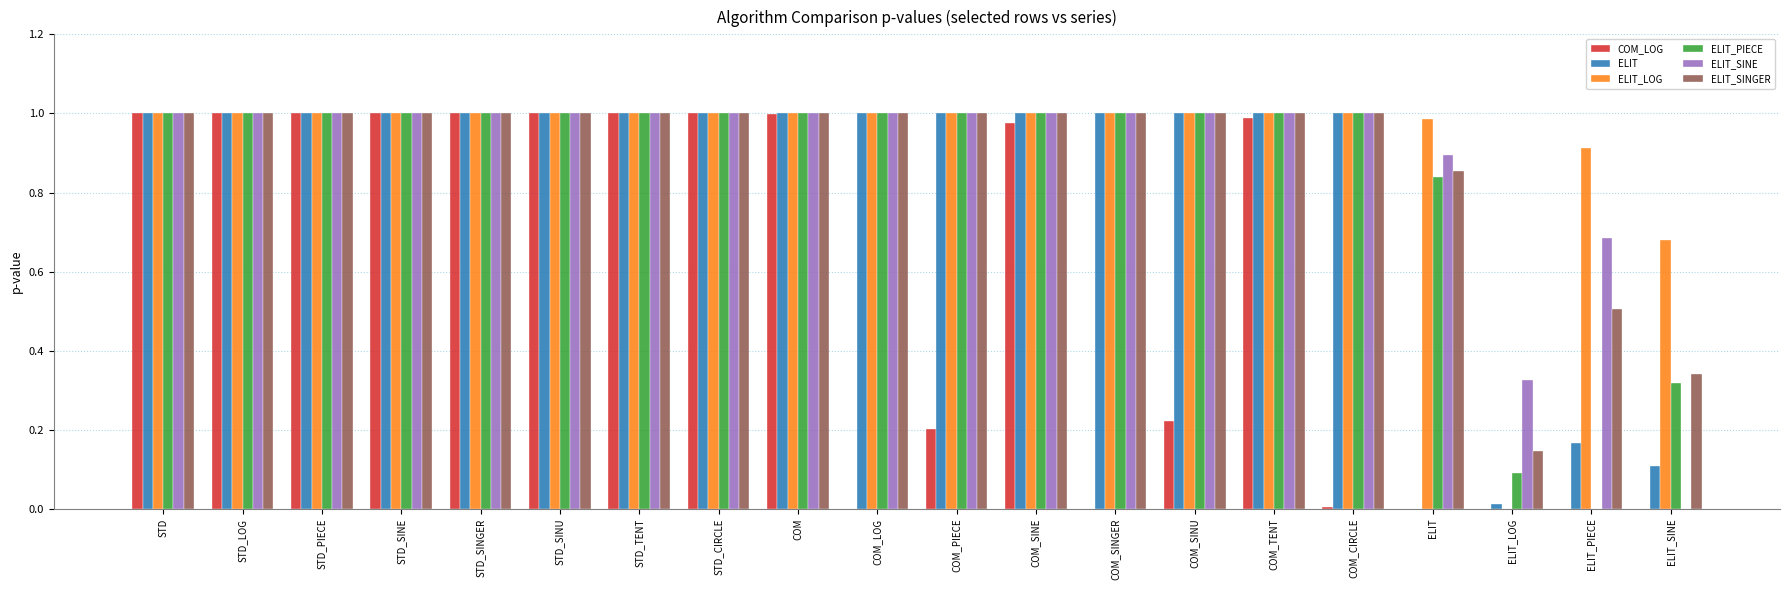

Which series changed the most between STD_CIRCLE and COM_CIRCLE?

COM_LOG